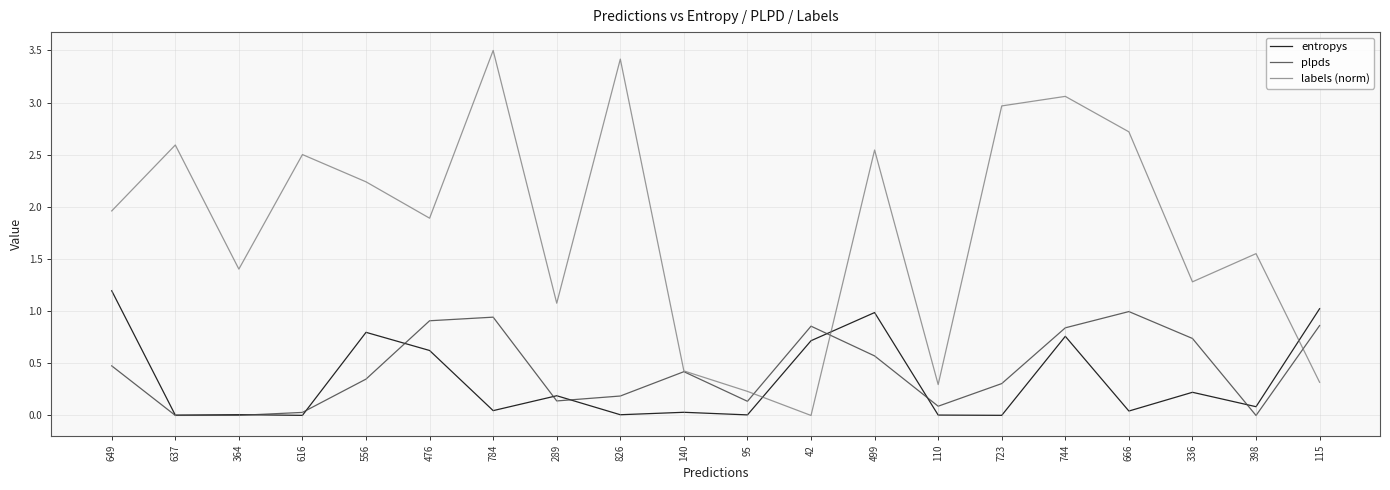

Between 826 and 336, which series saw the biggest shift?

labels (norm)